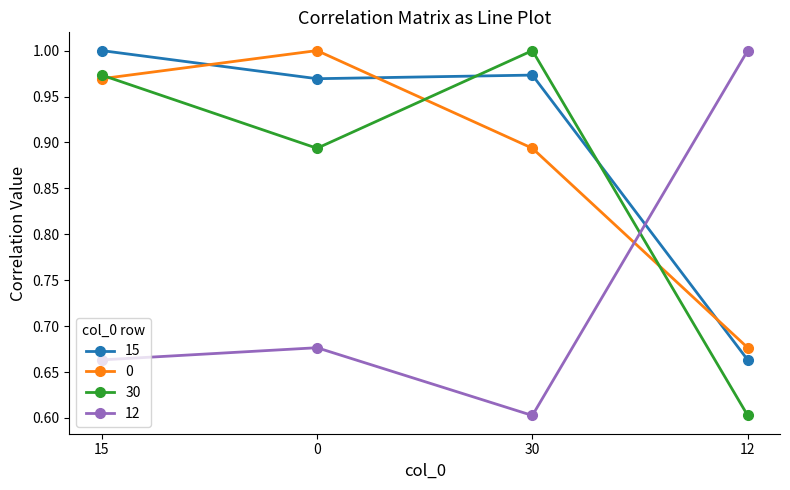

True or false: 0 has more than 0 points higher than both neighbors.

True